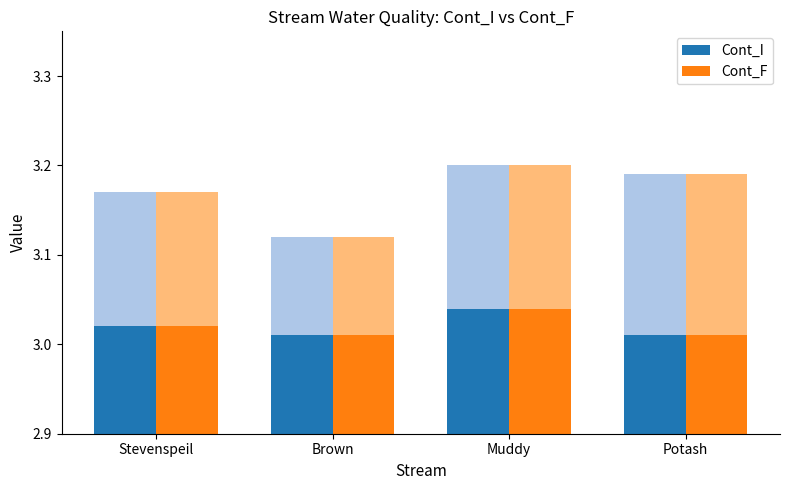

At Muddy, list the series in order from smallest to largest.

Cont_I, Cont_F